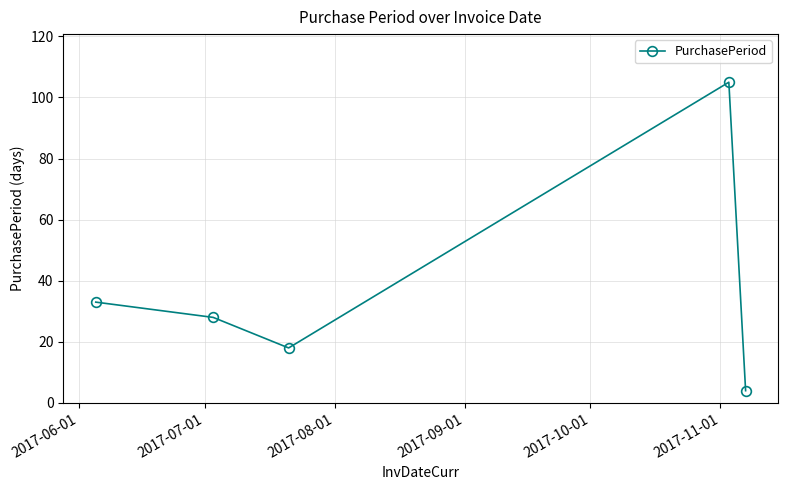

What is the minimum value shown in the chart?

4